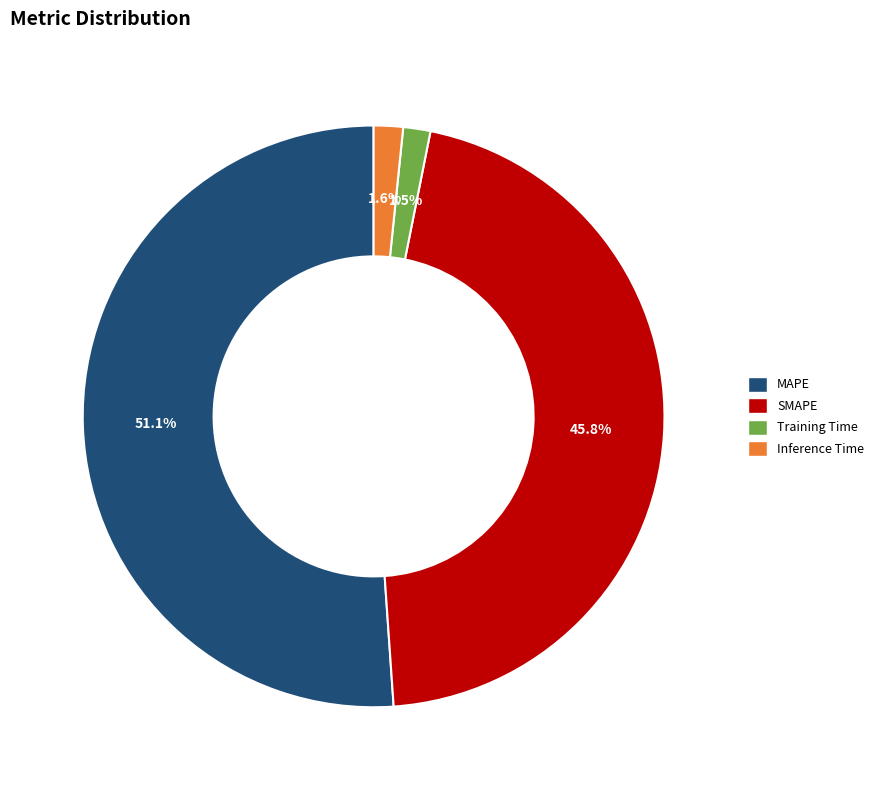

To the nearest percent, what percentage of the pie is SMAPE?

46%